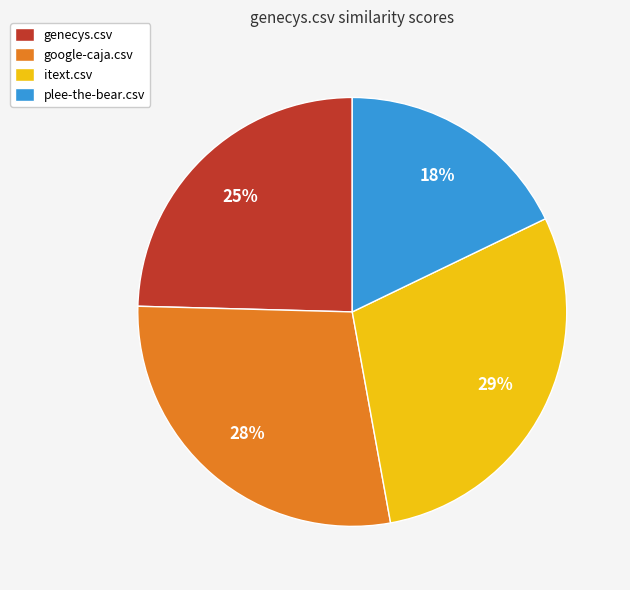

Which has a higher value, plee-the-bear.csv or genecys.csv?

genecys.csv